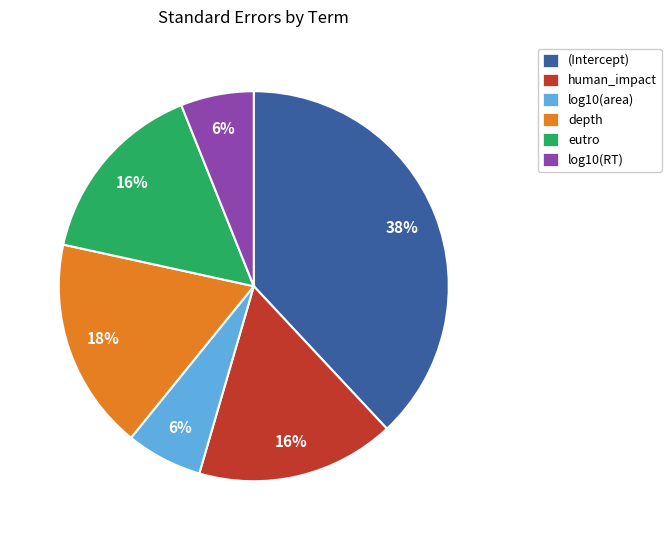

To the nearest percent, what percentage of the pie is log10(area)?

6%